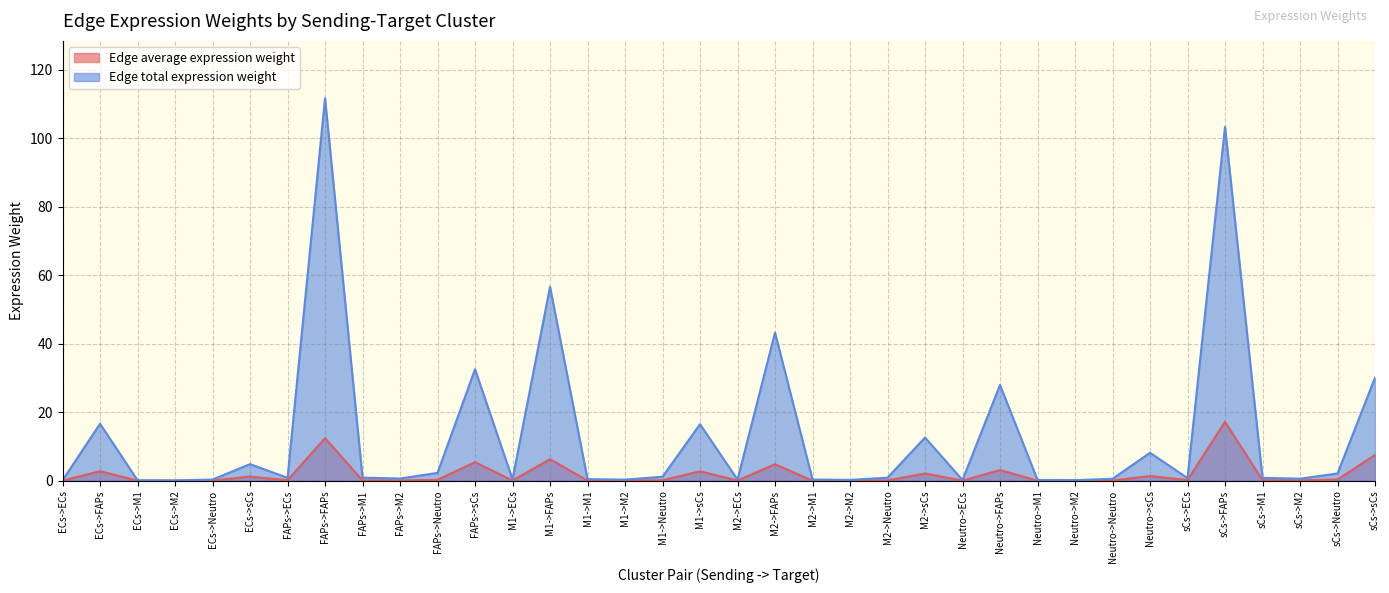

At how many categories does at least one series exceed 43?

4